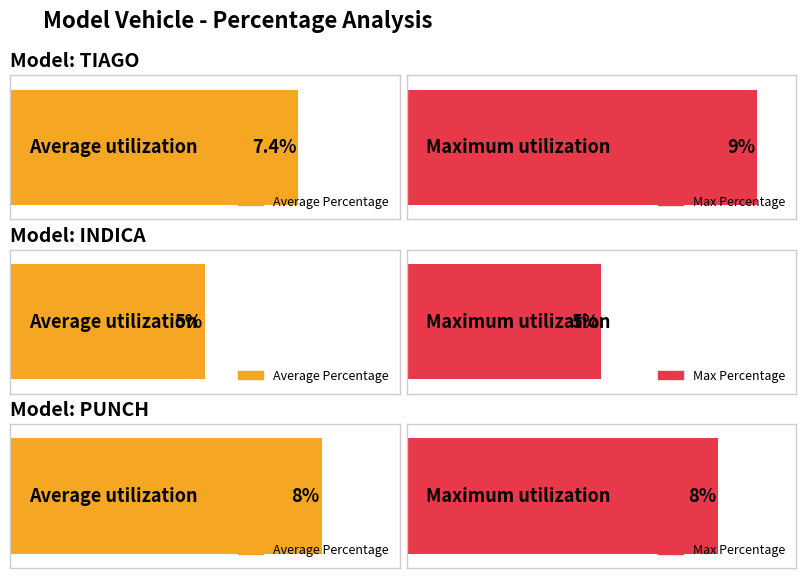

What is the sum of the Max Percentage values at INDICA and PUNCH?

13.0